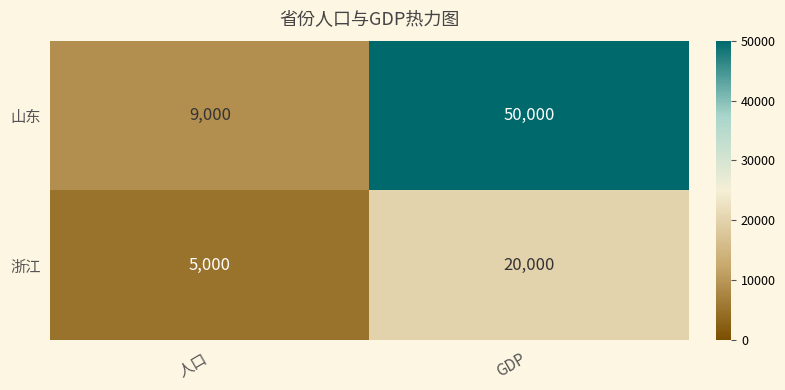

What is the difference between the highest and lowest values at 人口?

4000